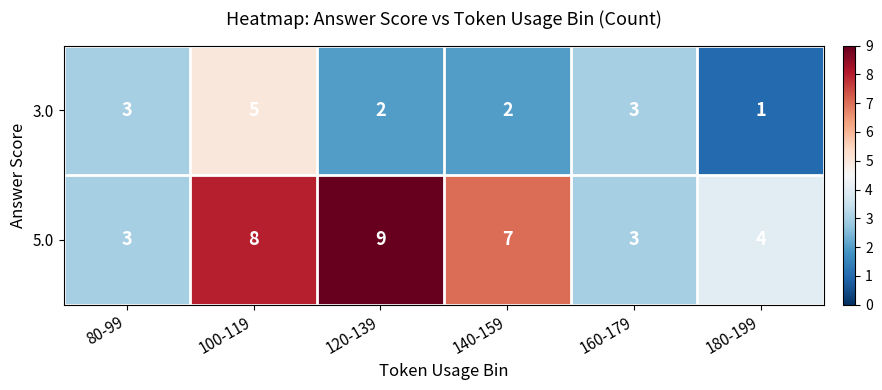

What is the difference between the second highest and minimum values in the 5.0 series?

5